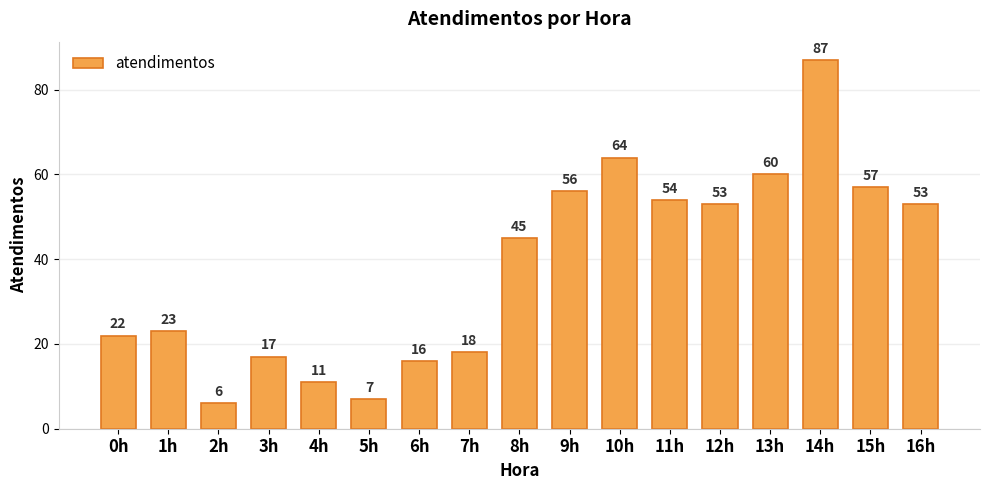

What is the ratio of the value at 8h to the value at 3h?

2.6